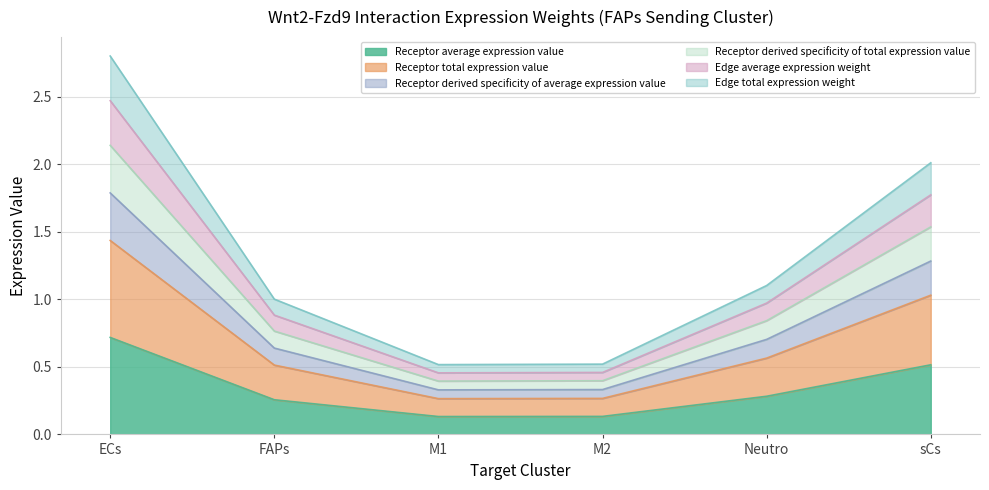

The Edge total expression weight series shows 1.0 at FAPs. True or false?

True